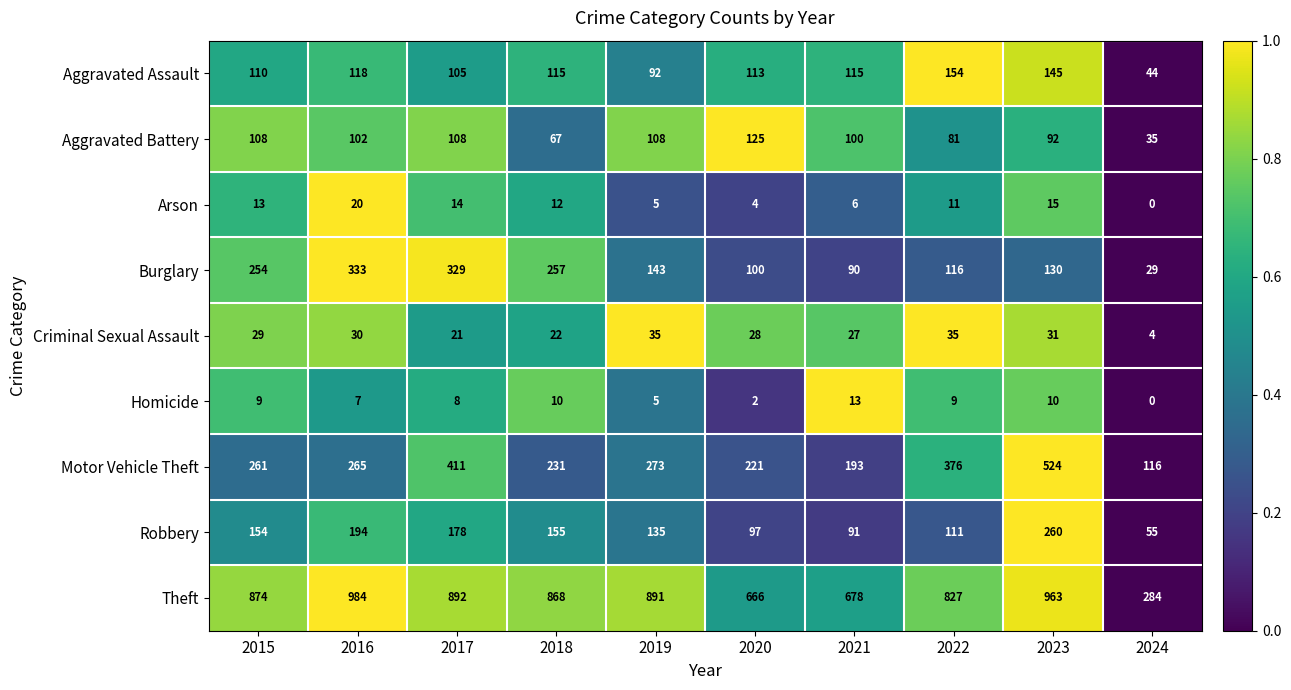

Between 2023 and 2024, which series saw the biggest shift?

Theft